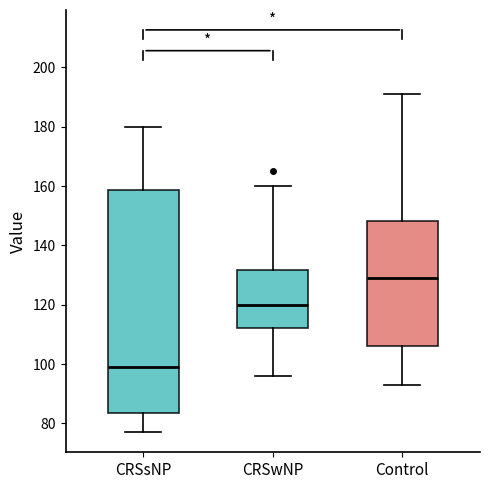

Reading left to right, transcribe this box plot: for each box, give where its median line is, the range the box spans, and where its two whiskers end, as read against the y-axis. The values are not printed on the chart, so give them approximately, as read against the axis.

CRSsNP: median 100, box 84 to 158, whiskers 78 to 180
CRSwNP: median 120, box 112 to 132, whiskers 96 to 160
Control: median 130, box 106 to 148, whiskers 94 to 192